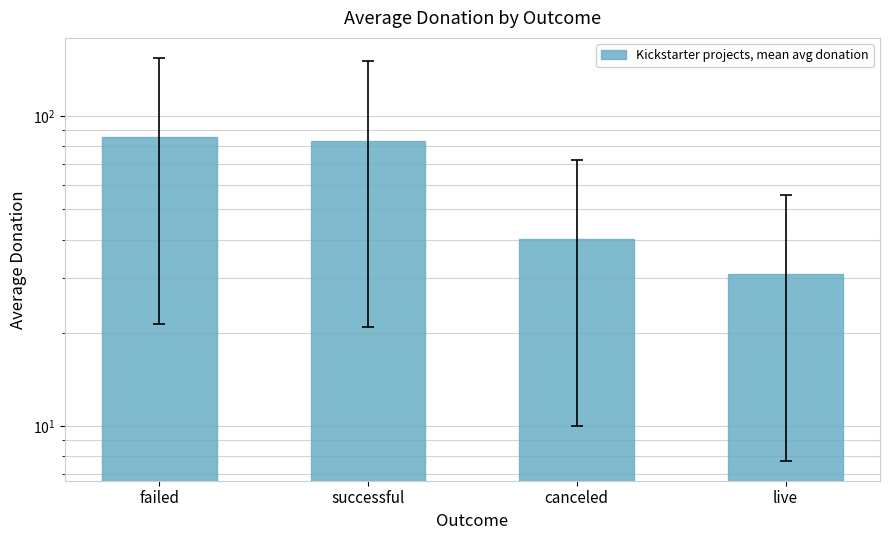

At which category does the chart reach its minimum across all series?

live